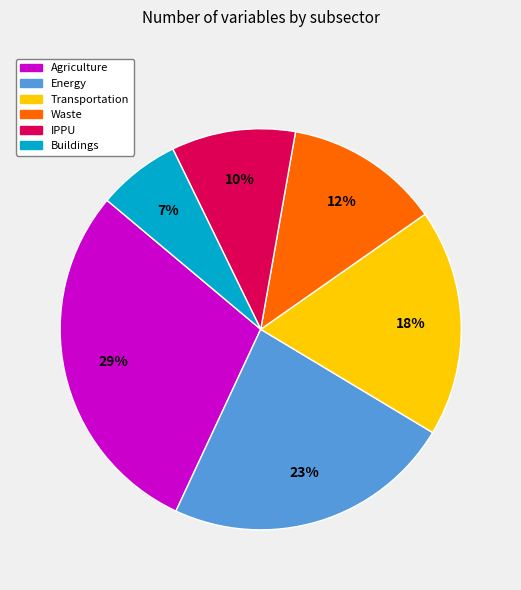

To the nearest percent, what is the average slice percentage?

17%